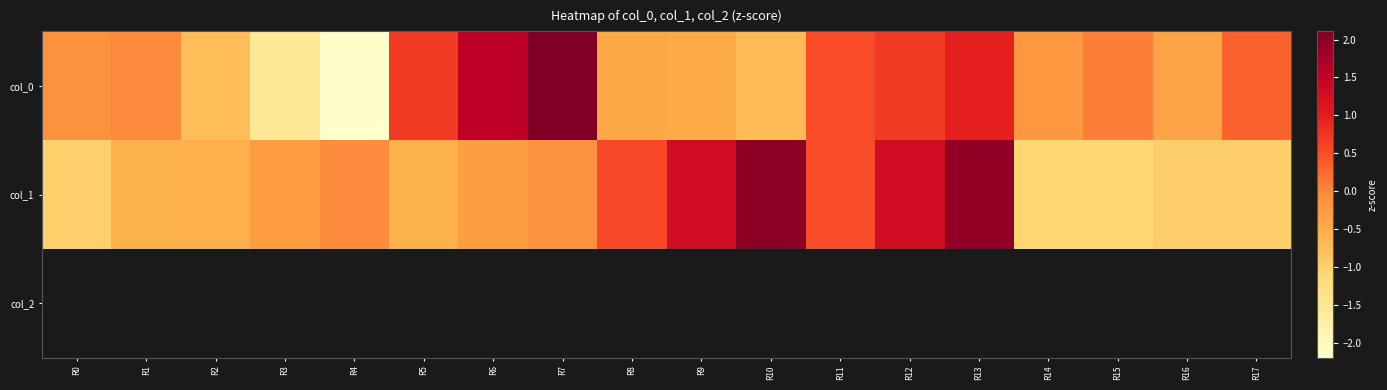

Is it true that col_0 equals -0.3 at R9?

False